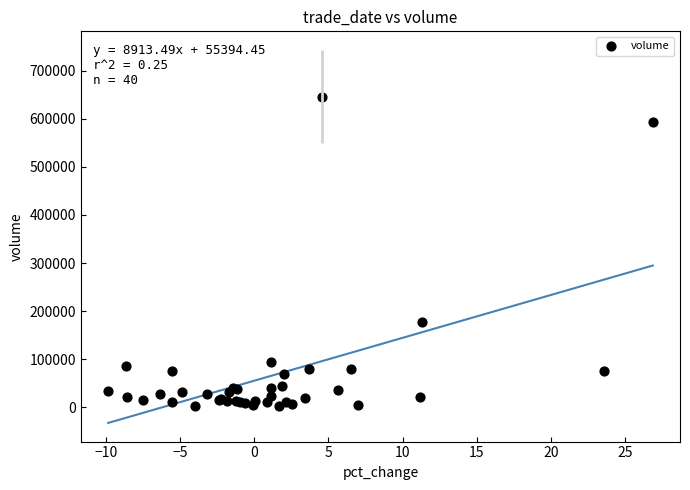

What Y value in the scatter plot is closest to 324288?

176722